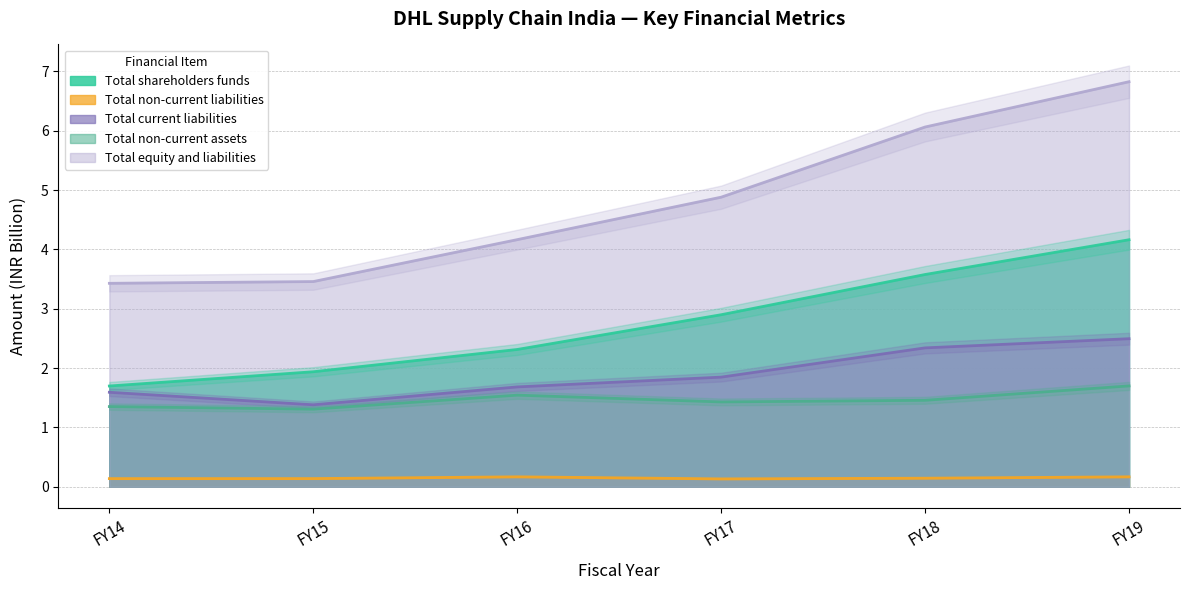

The Total non-current liabilities series shows 0.2 at FY17. True or false?

False